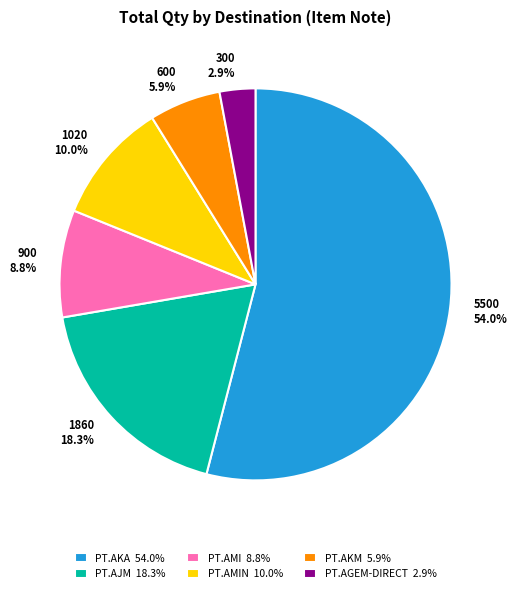

What percentage do 300 2.9% and 600 5.9% together represent?

8.8%